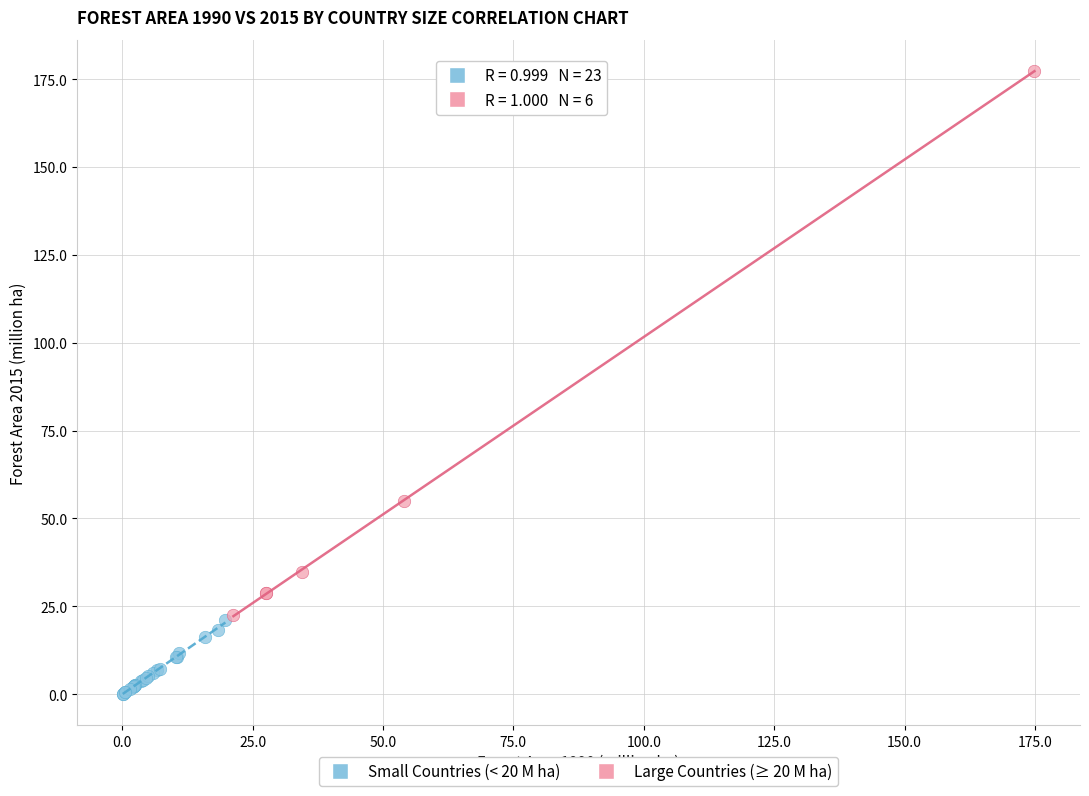

Which series contains the lowest Y value?

Small Countries (< 20 M ha)